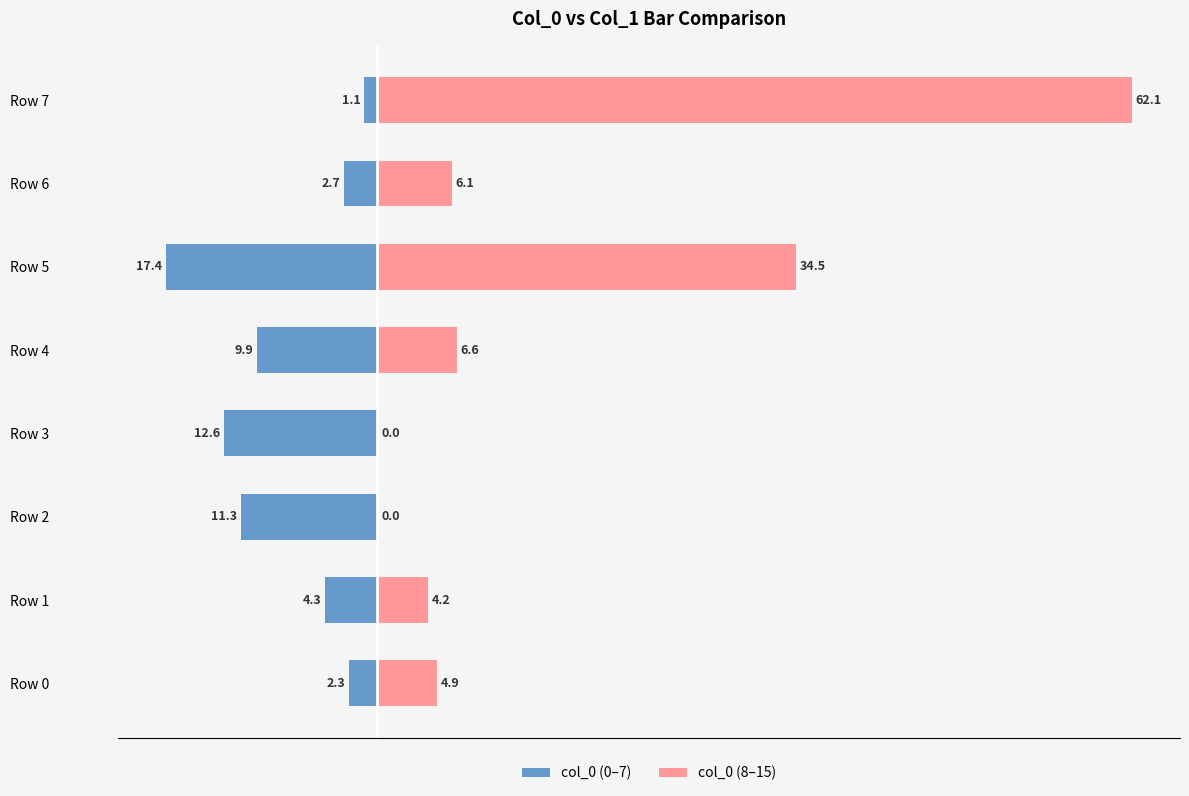

What is the maximum value shown in the chart?

62.1